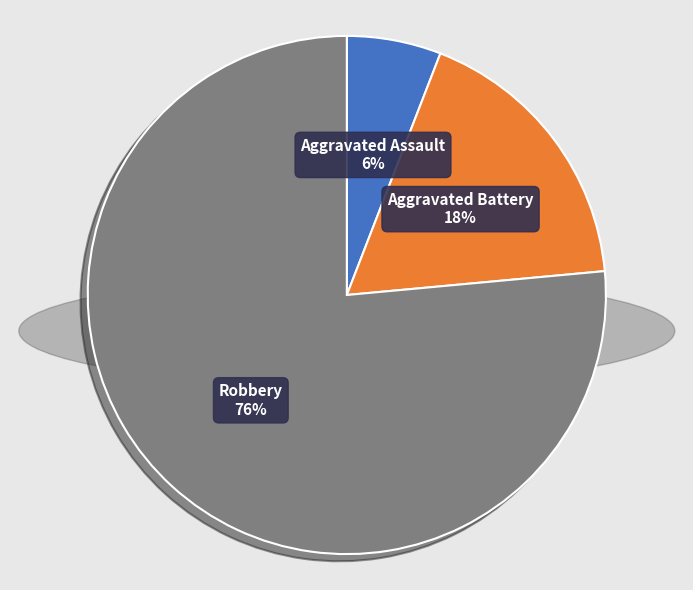

To the nearest percent, what is the average slice percentage?

33%